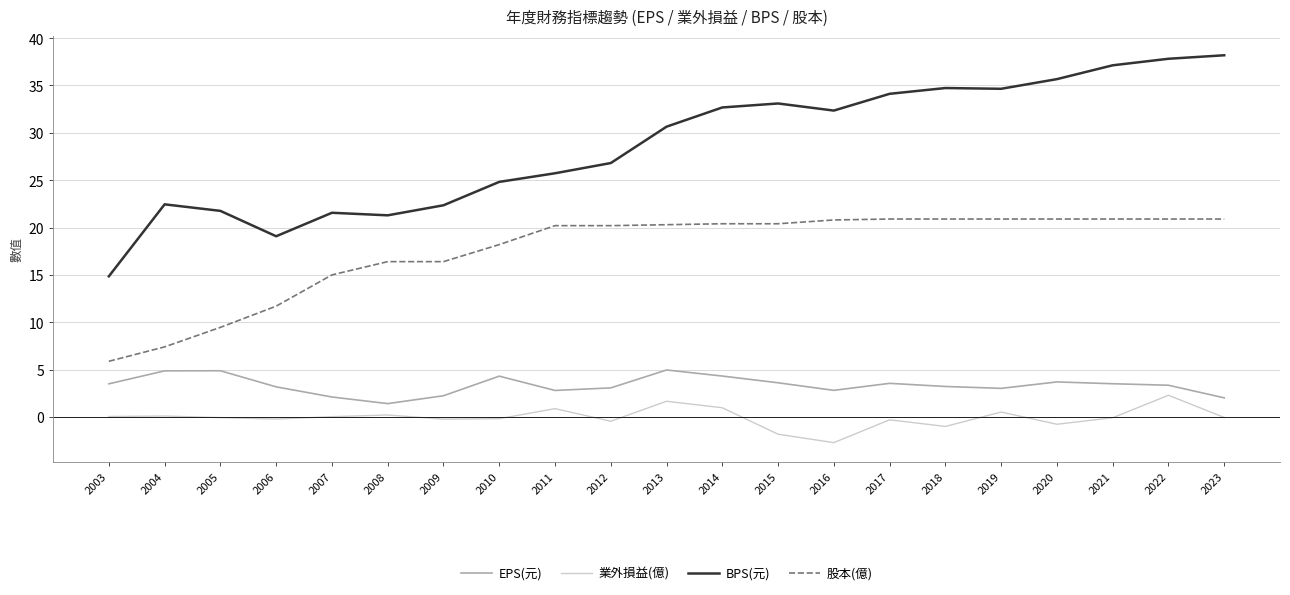

What is the difference between the second highest and second lowest values in the 業外損益(億) series?

3.5